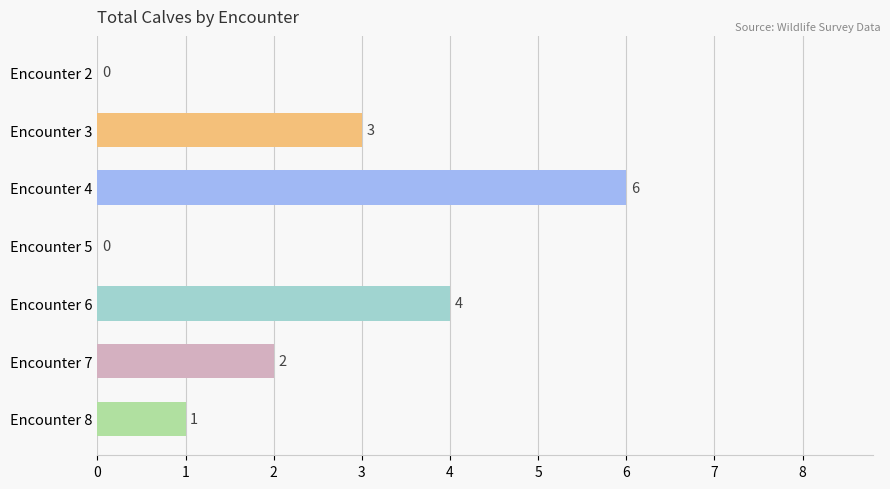

Reading bottom to top, extract all data points from this chart.

Encounter 8=1	Encounter 7=2	Encounter 6=4	Encounter 5=0	Encounter 4=6	Encounter 3=3	Encounter 2=0